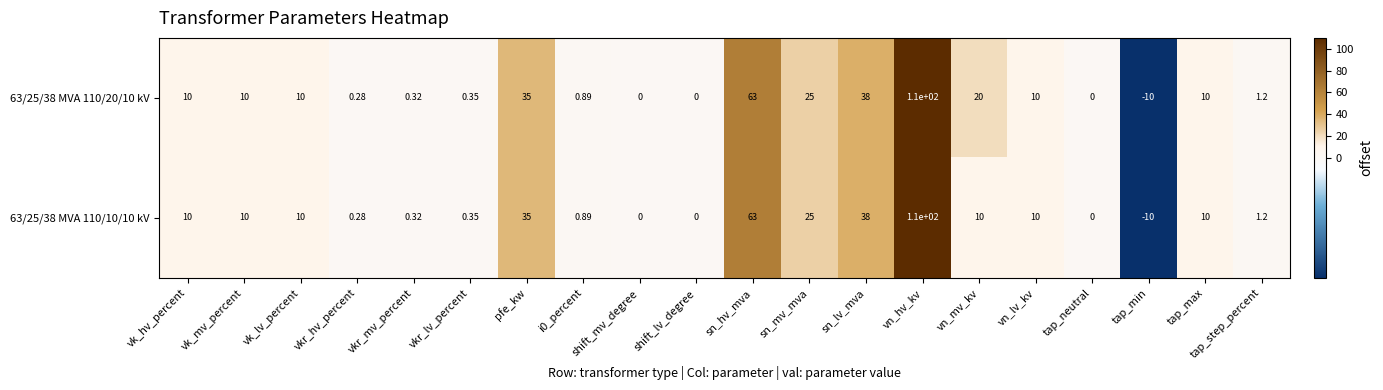

Count the number of categories in the chart.

20